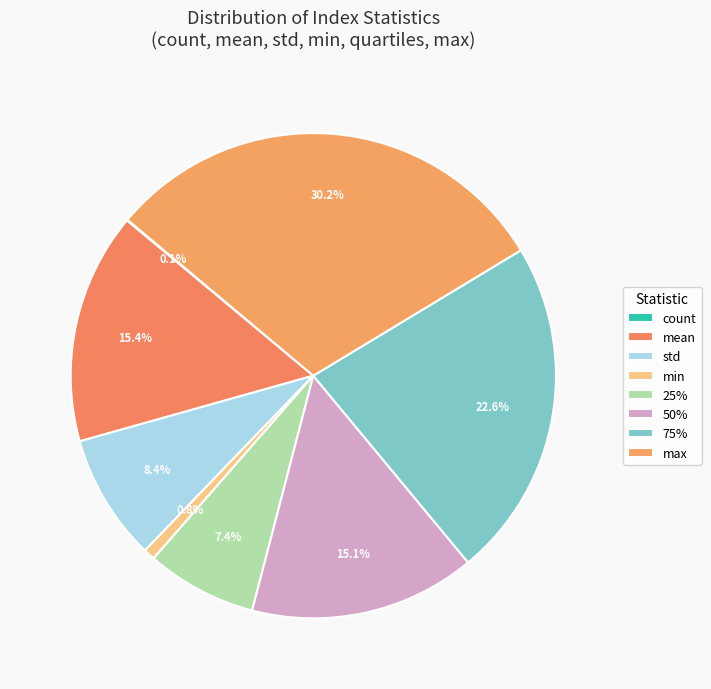

Is mean the majority of the pie?

No